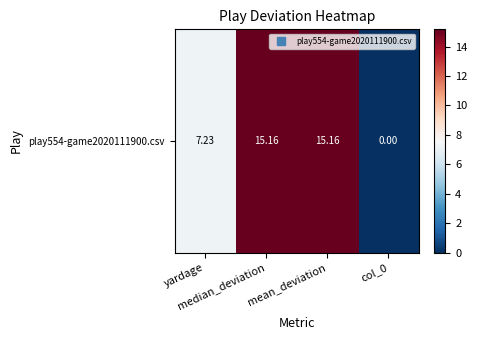

The chart shows a value of 0.0 at col_0. True or false?

True